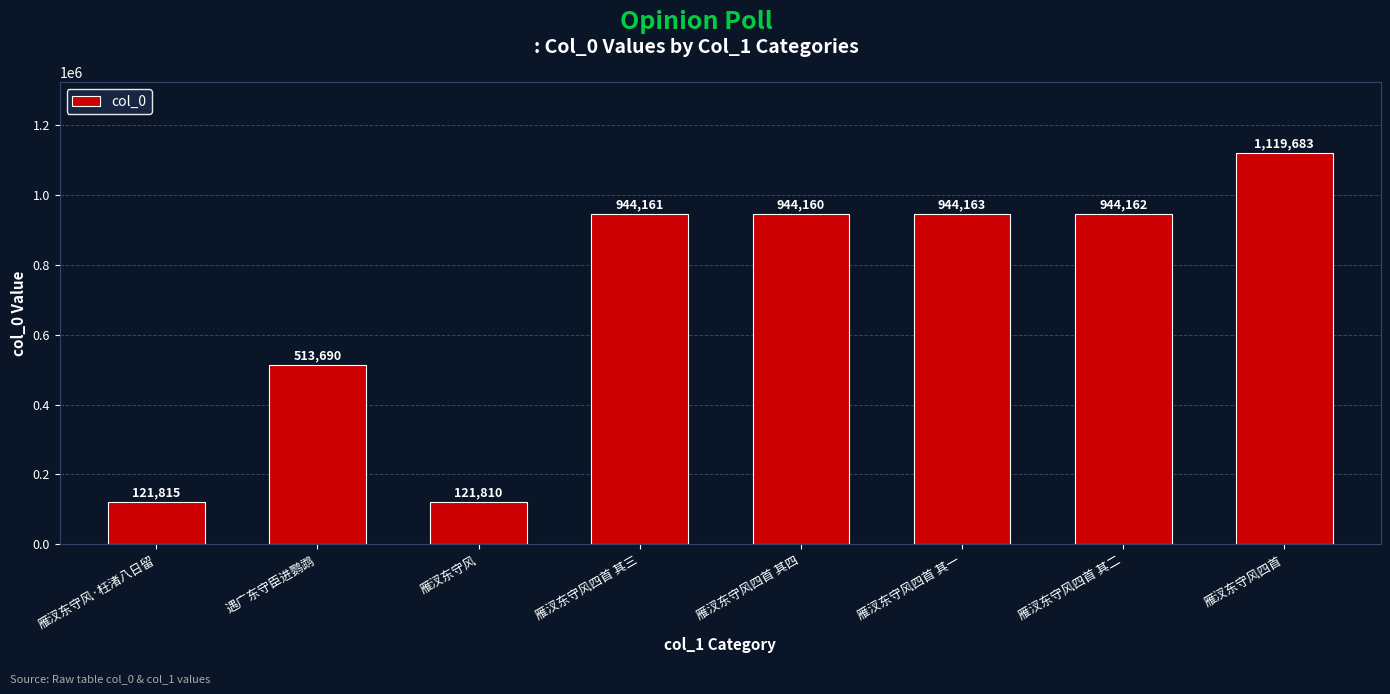

What is the change in value from 遇广东守臣进鹦鹉 to 雁汊东守风四首 其一?

+430473